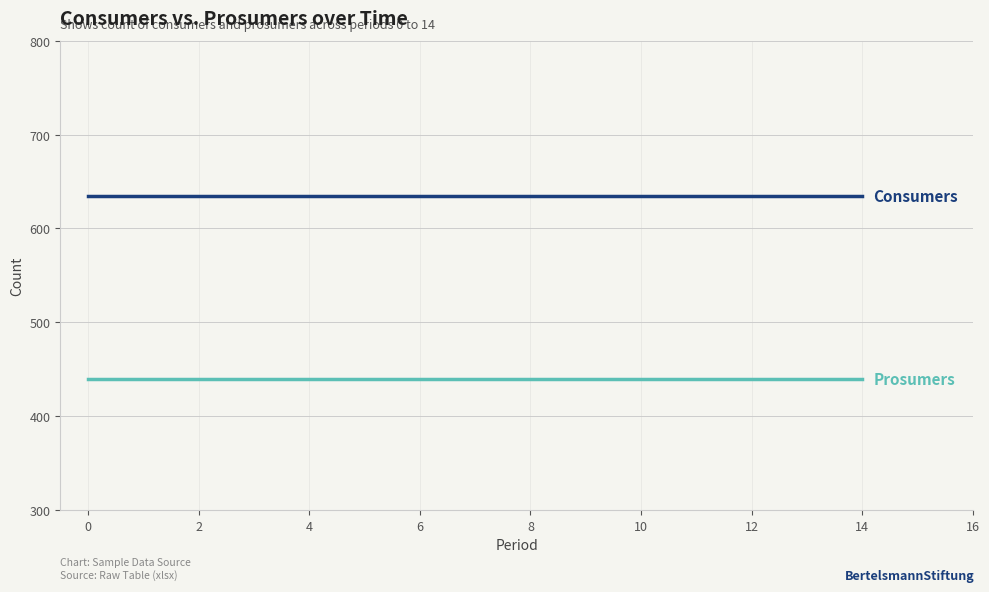

What is the maximum value shown in the chart?

635